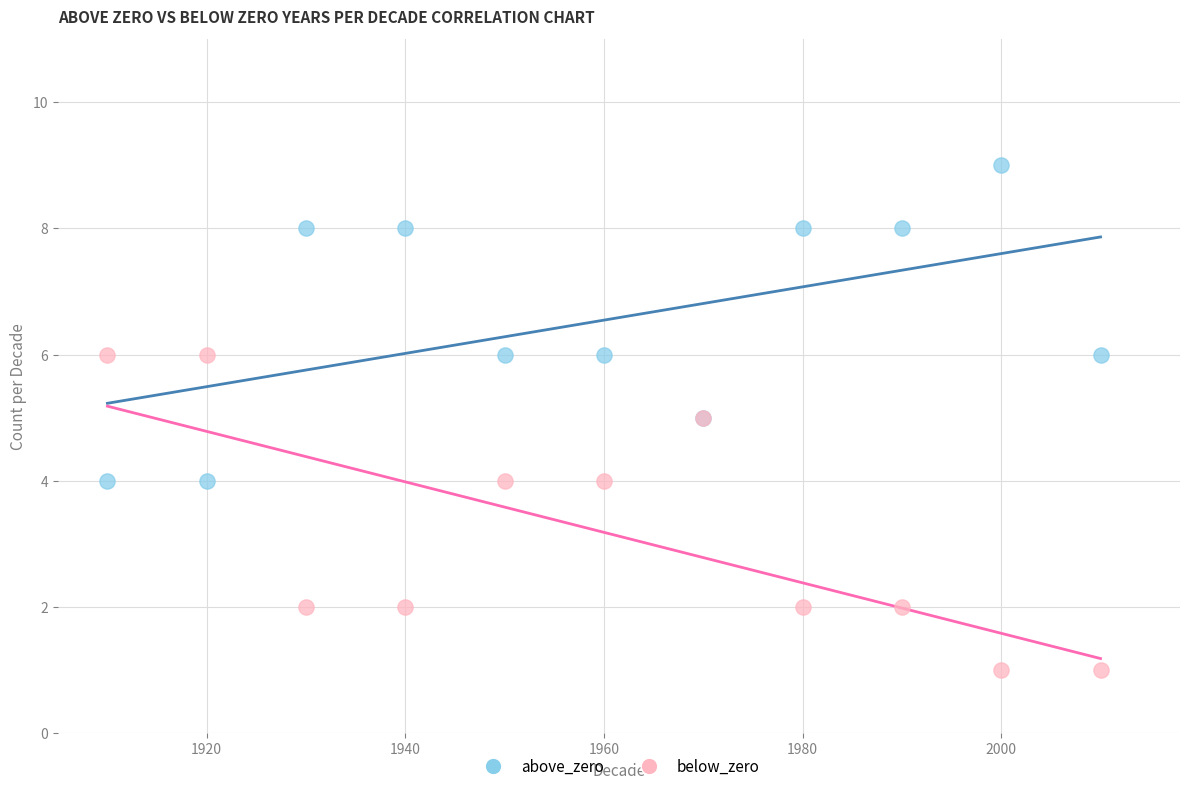

Which series contains the lowest Y value?

below_zero